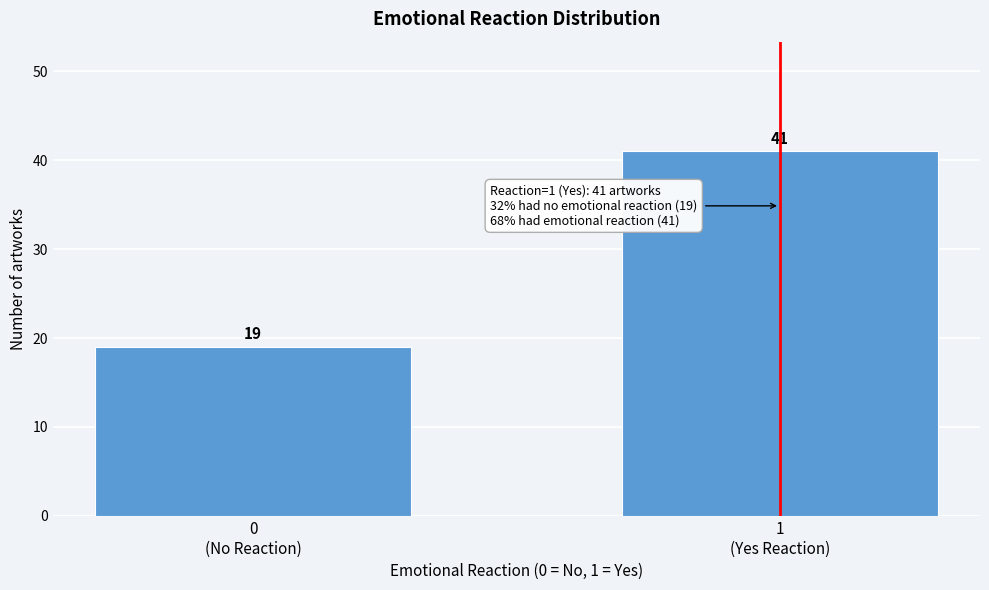

Reading left to right, list all the values displayed in this chart.

19	41